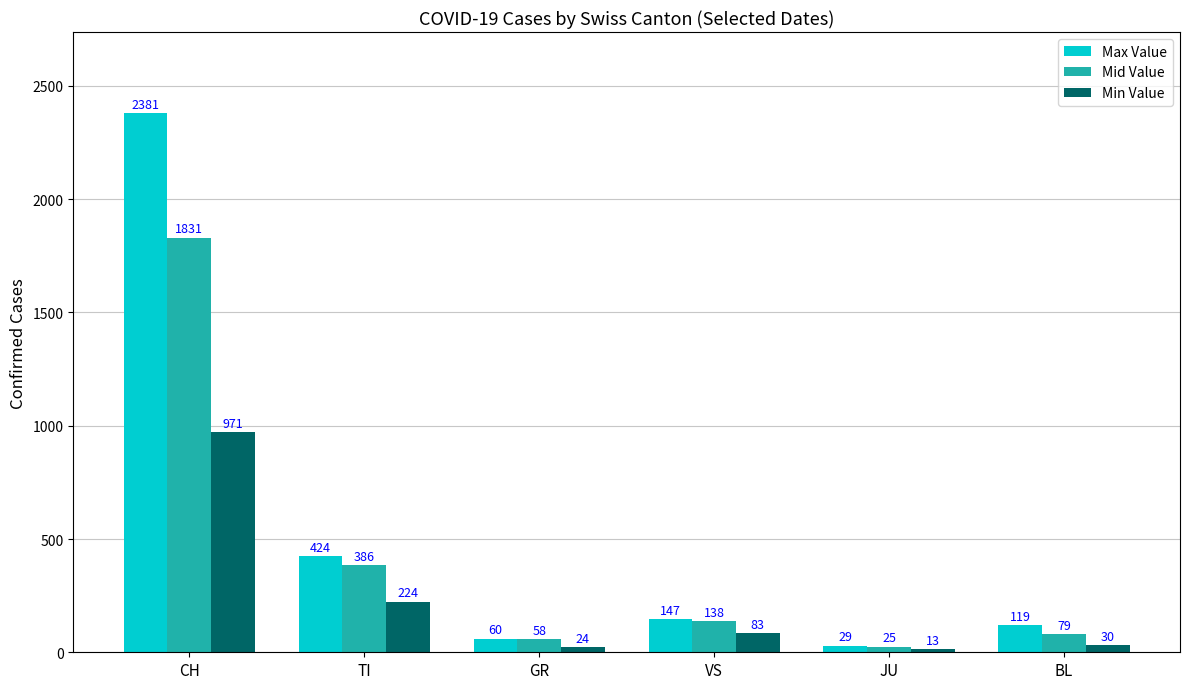

At GR, list the series in order from smallest to largest.

Min Value, Mid Value, Max Value